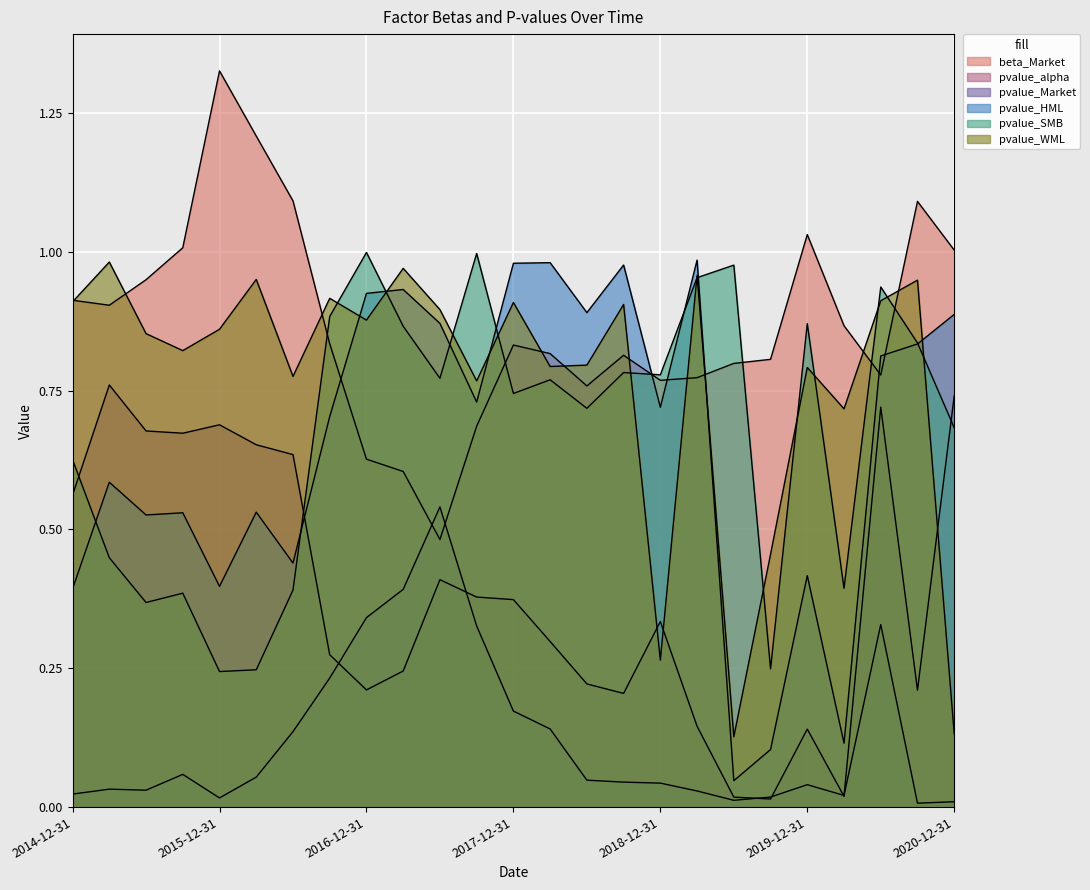

True or false: beta_Market and pvalue_alpha intersect in this chart.

False